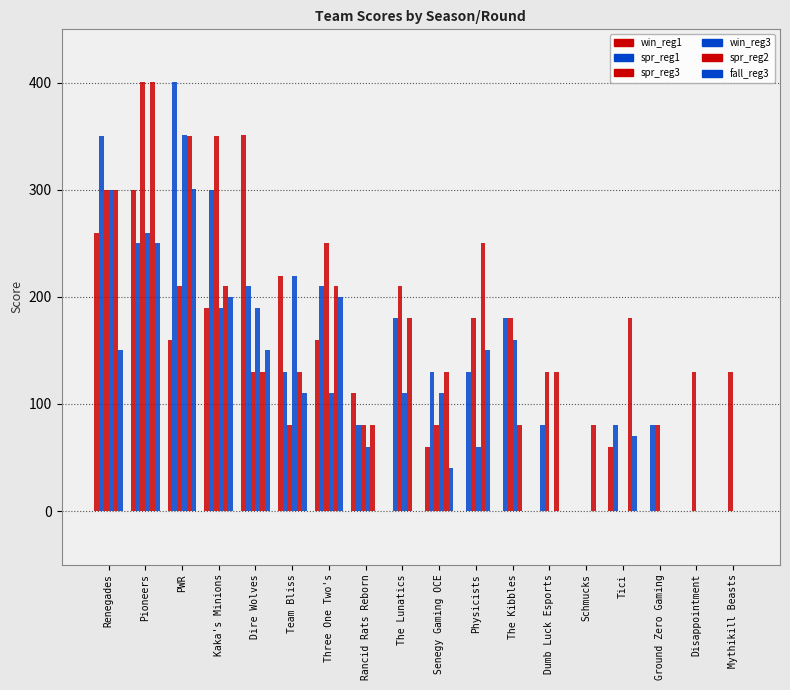

How many distinct data groups are displayed?

6